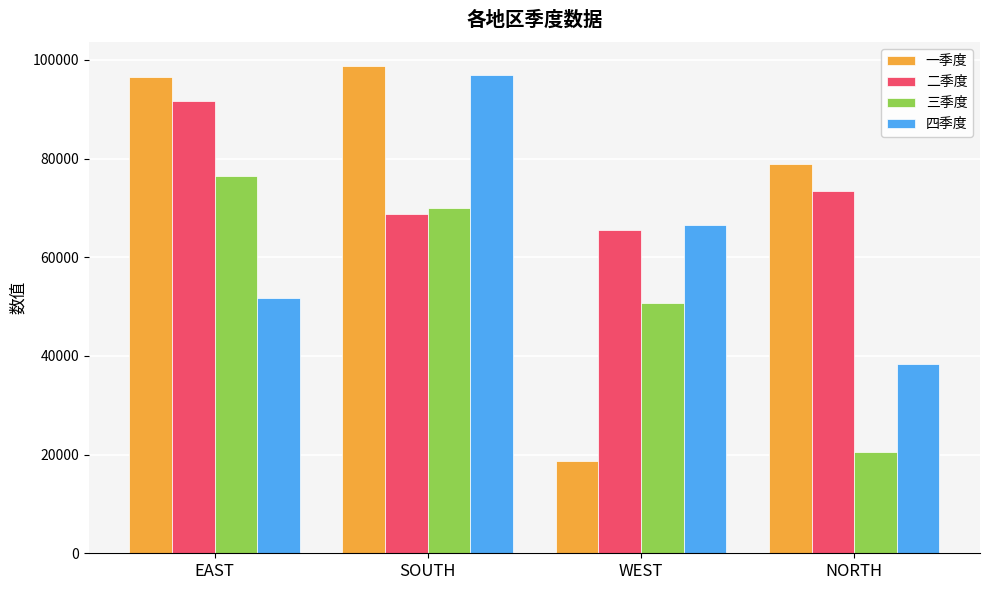

How many data points does each series have?

4